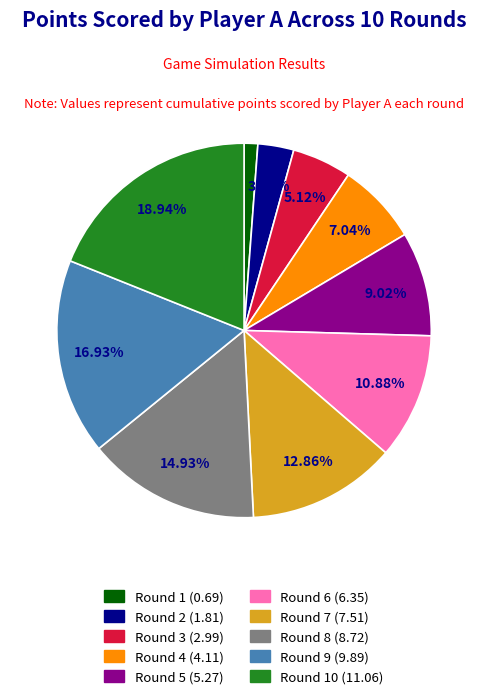

Is there any slice that represents more than half of the pie?

No